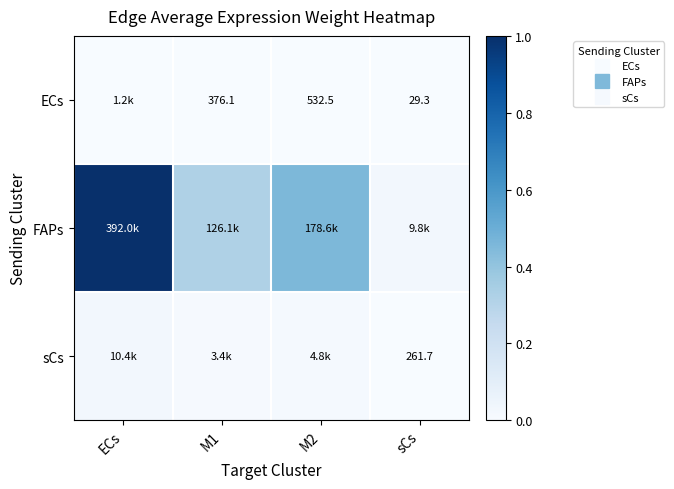

At how many categories does at least one series exceed 0?

4